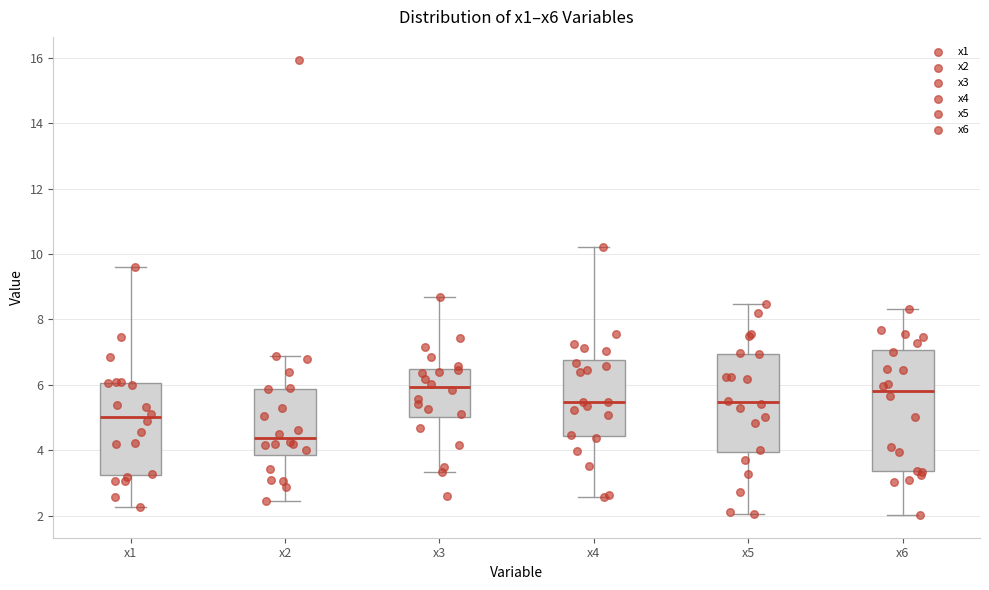

Which box is the tallest, from its lower edge to its upper edge?

x6